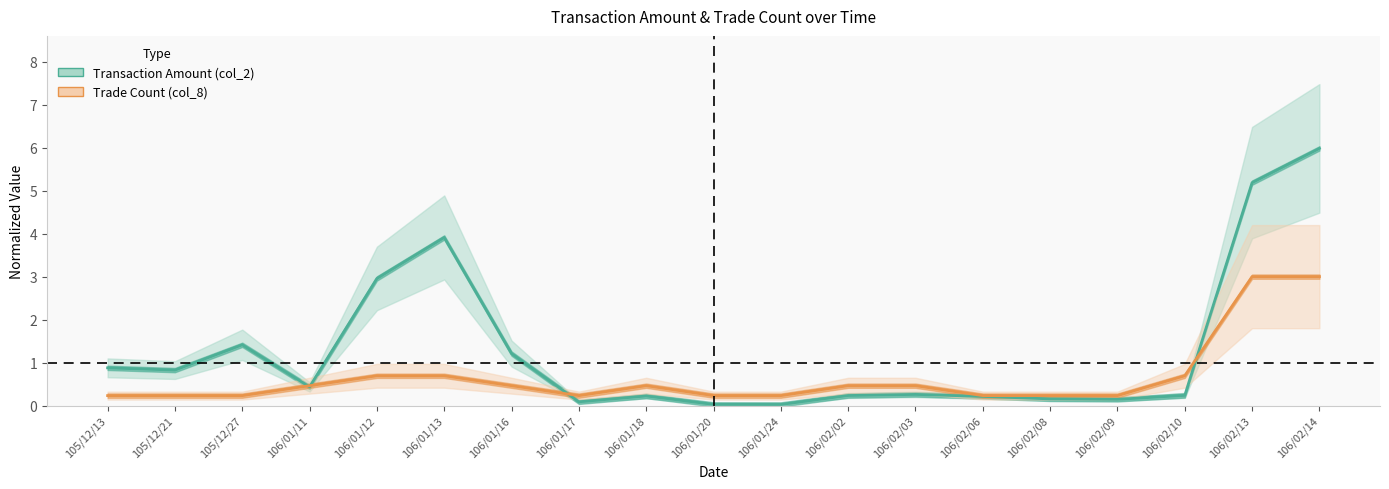

What is the highest value of the Transaction Amount (col_2) series?

6.0